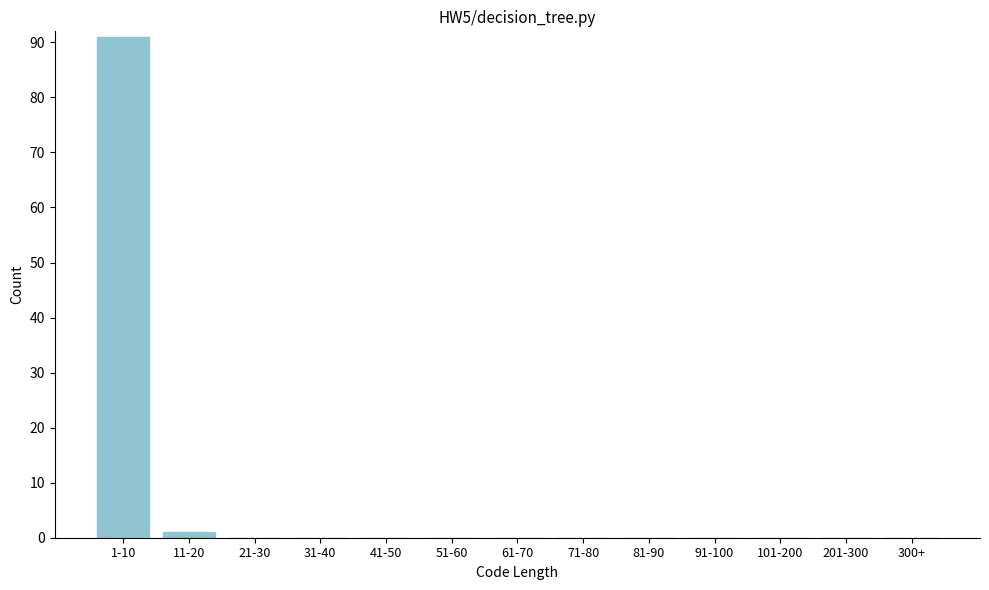

Reading left to right, list all the values displayed in this chart.

1-10=91	11-20=1	21-30=0	31-40=0	41-50=0	51-60=0	61-70=0	71-80=0	81-90=0	91-100=0	101-200=0	201-300=0	300+=0